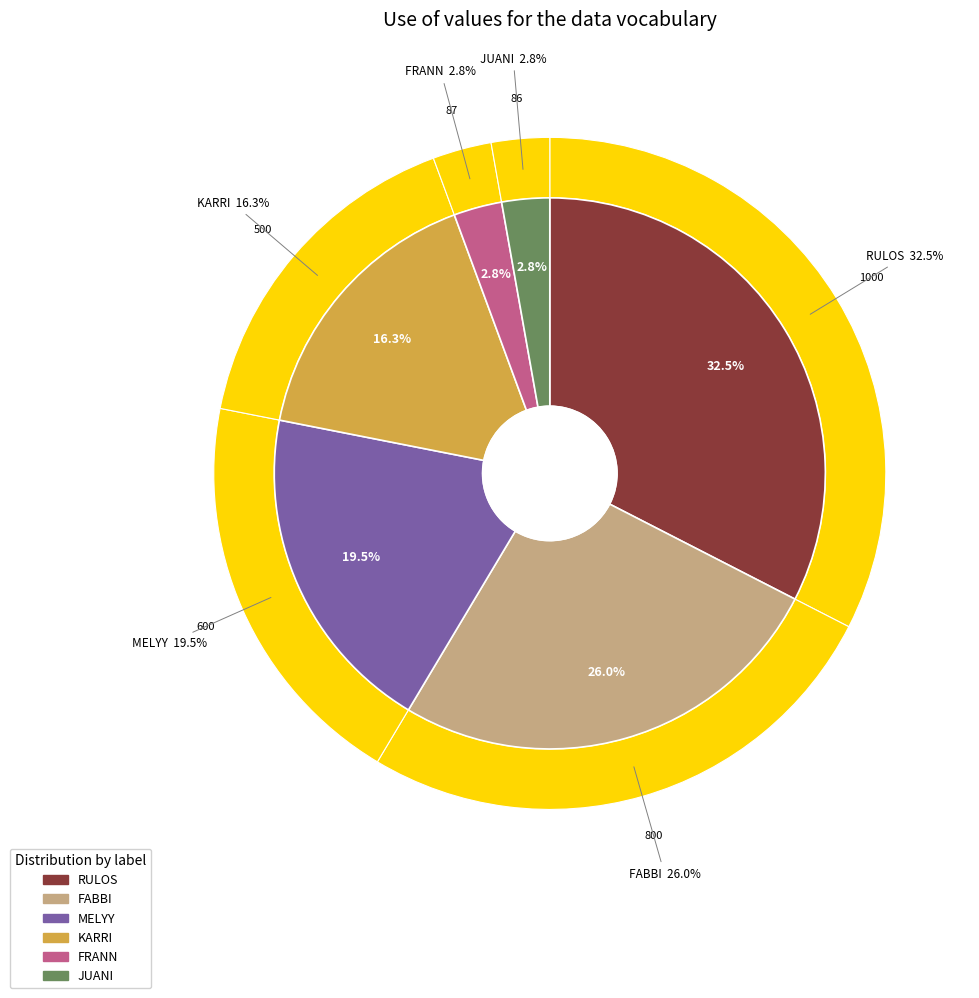

To the nearest percent, what is the average slice percentage?

17%